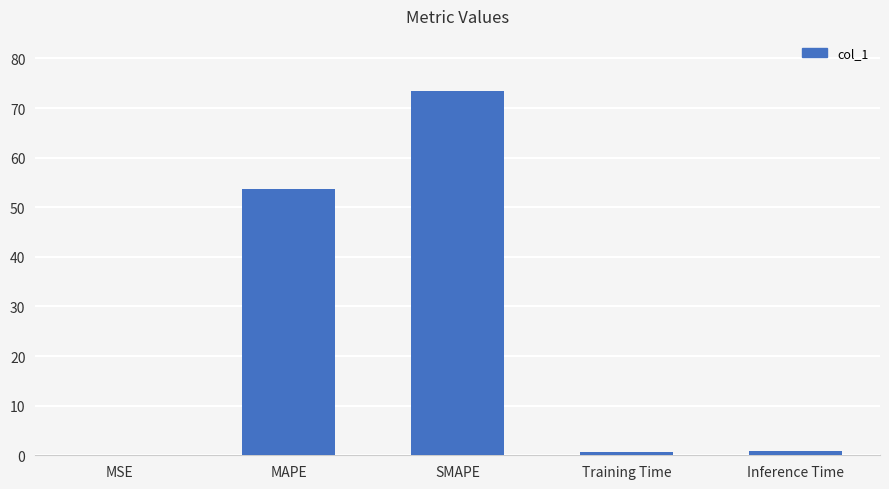

What is the sum of all values?

128.8